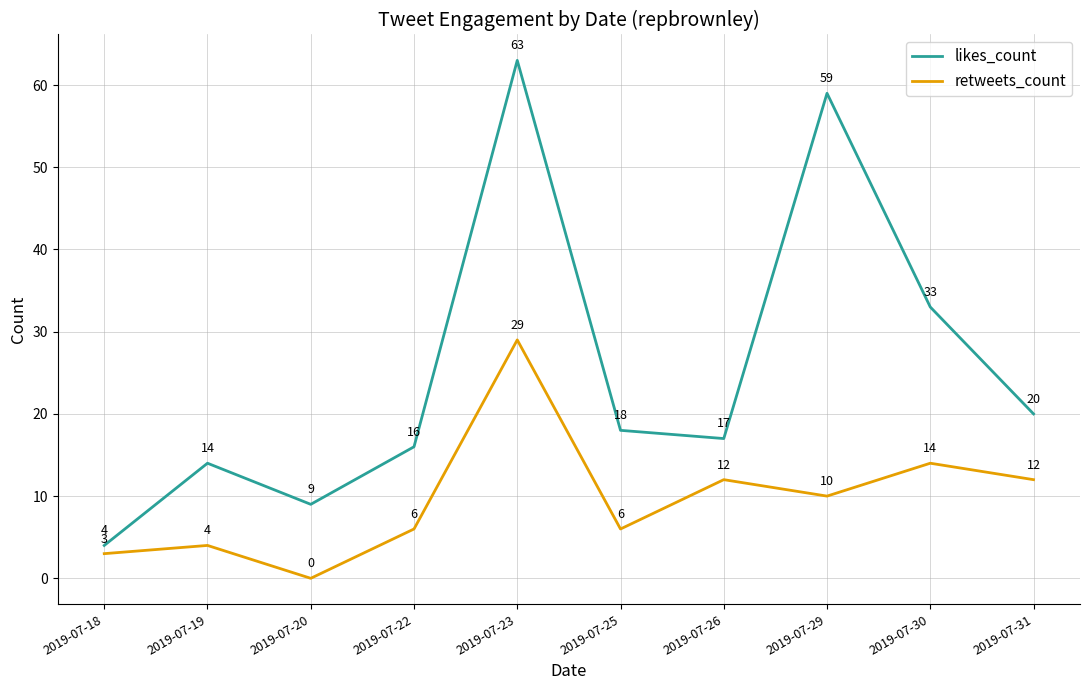

Reading left to right, transcribe all the data shown in this chart.

likes_count: 2019-07-18=4	2019-07-19=14	2019-07-20=9	2019-07-22=16	2019-07-23=63	2019-07-25=18	2019-07-26=17	2019-07-29=59	2019-07-30=33	2019-07-31=20
retweets_count: 2019-07-18=3	2019-07-19=4	2019-07-20=0	2019-07-22=6	2019-07-23=29	2019-07-25=6	2019-07-26=12	2019-07-29=10	2019-07-30=14	2019-07-31=12